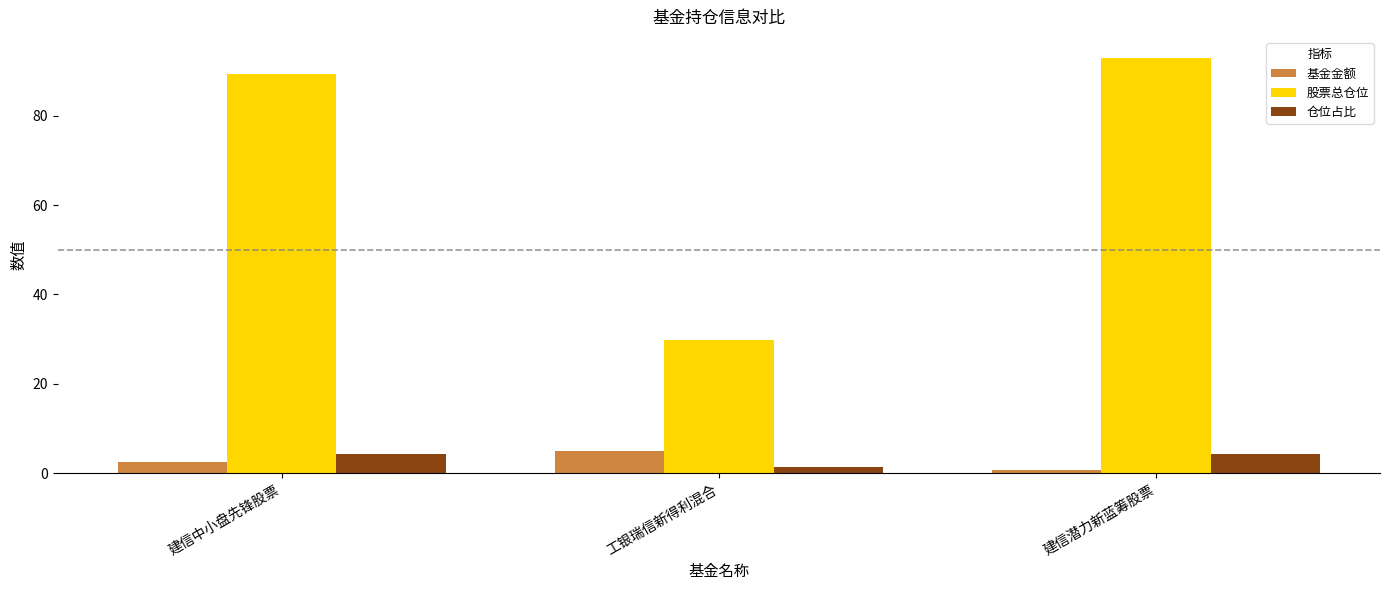

Which series has the widest spread of values?

股票总仓位